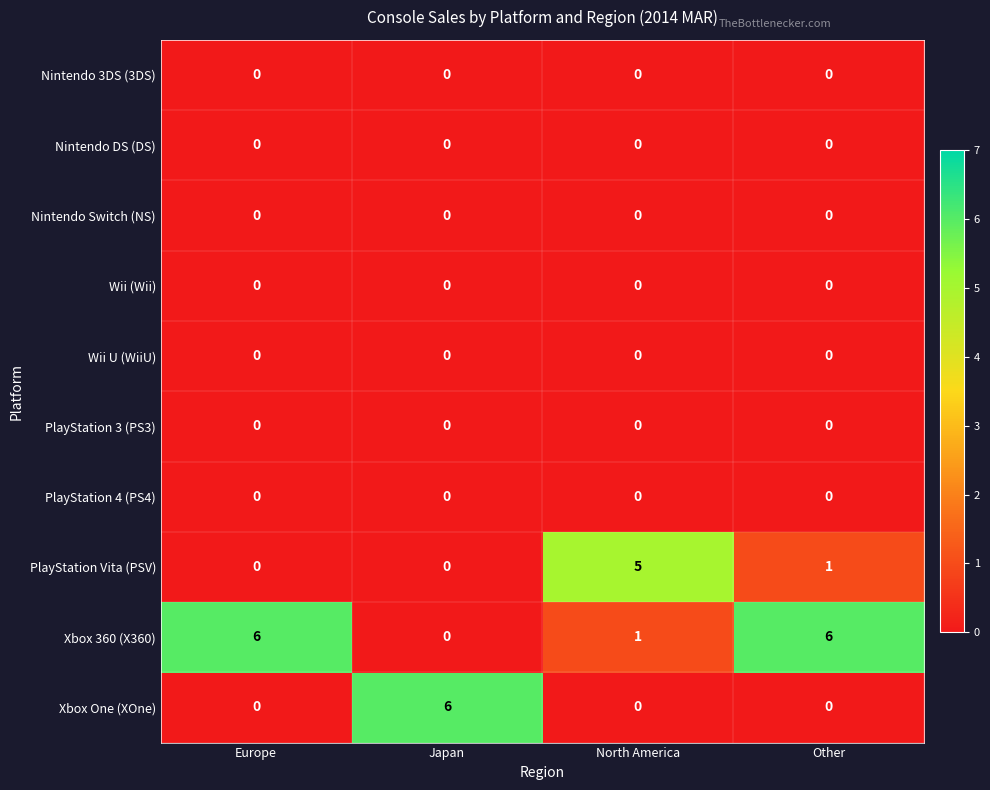

Between North America and Other, which series saw the biggest shift?

Xbox 360 (X360)